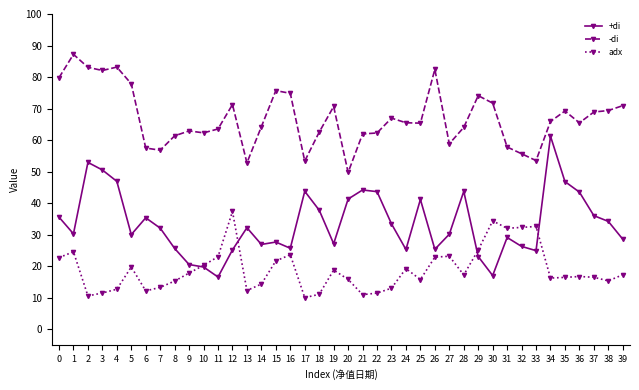

Does the chart display data point markers on the line(s)?

Yes